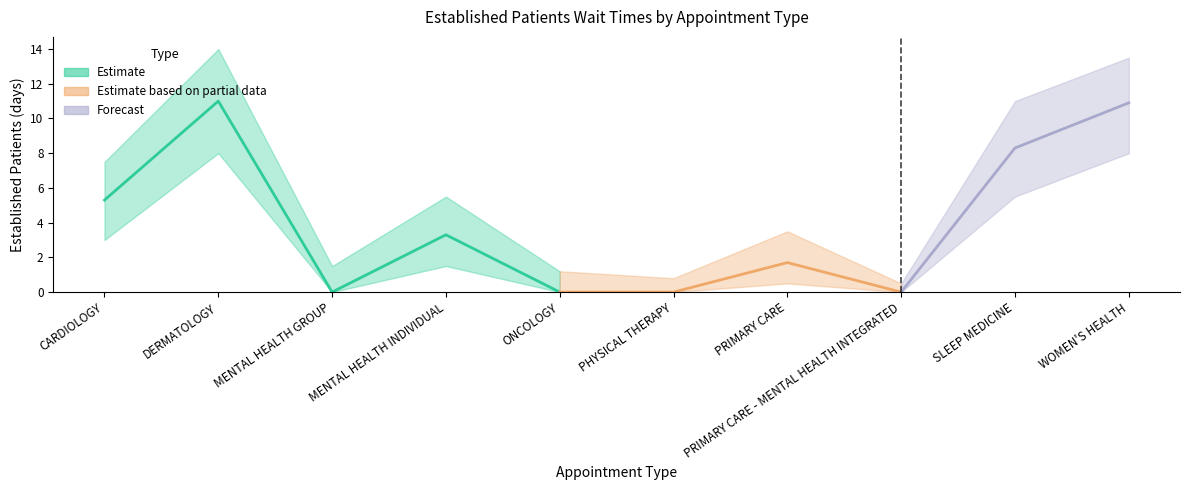

What is the greatest value displayed?

14.0